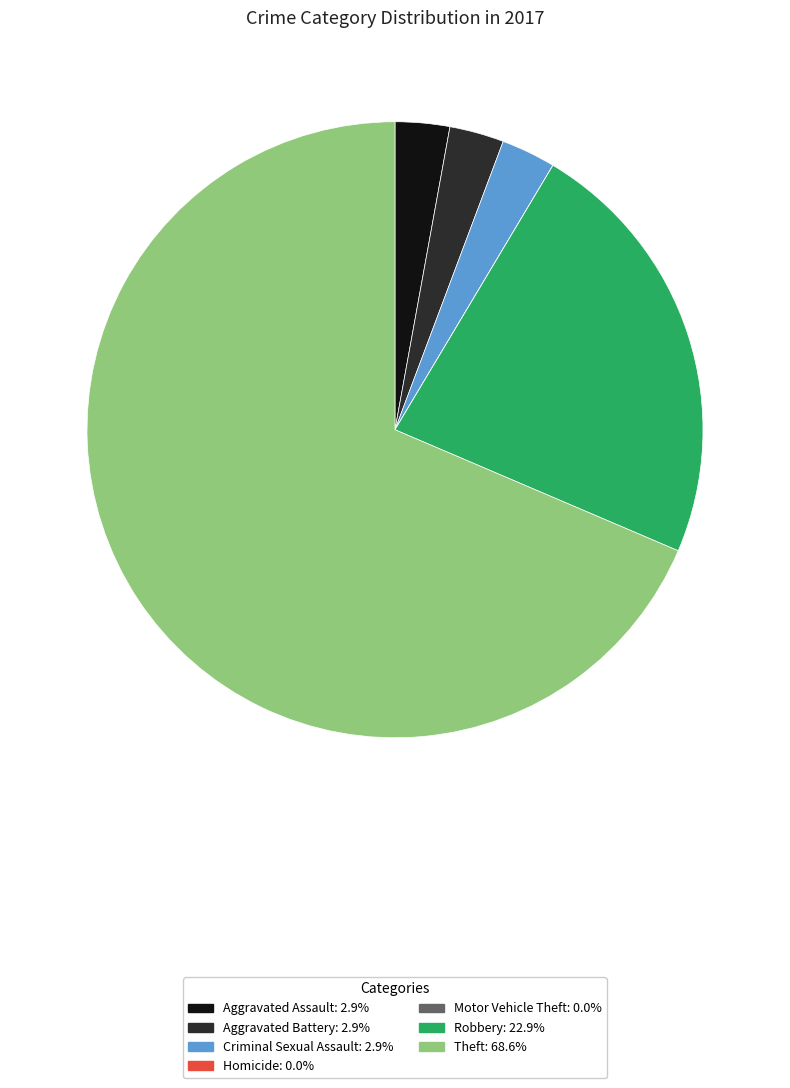

Combined, do Robbery: 22.9% and Aggravated Battery: 2.9% account for over 50%?

No